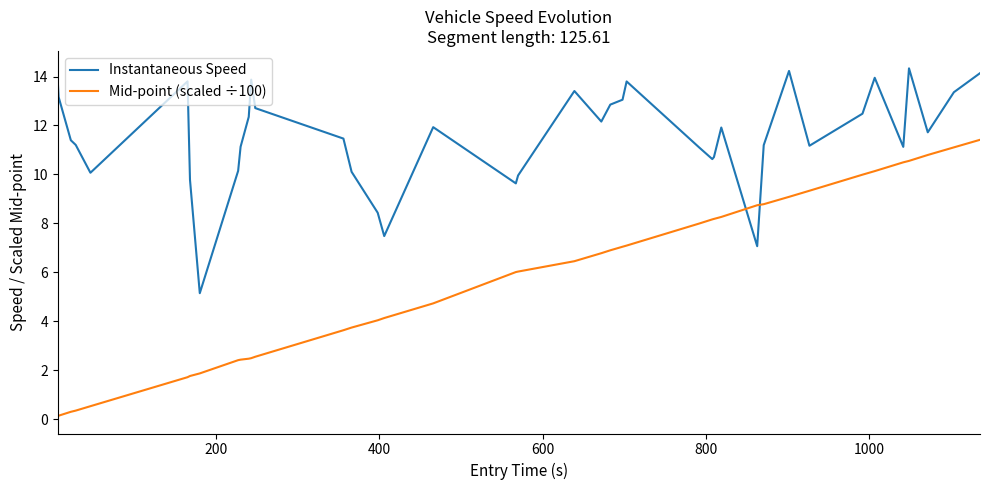

List the series in order of their overall mean, lowest first.

Mid-point (scaled ÷100), Instantaneous Speed